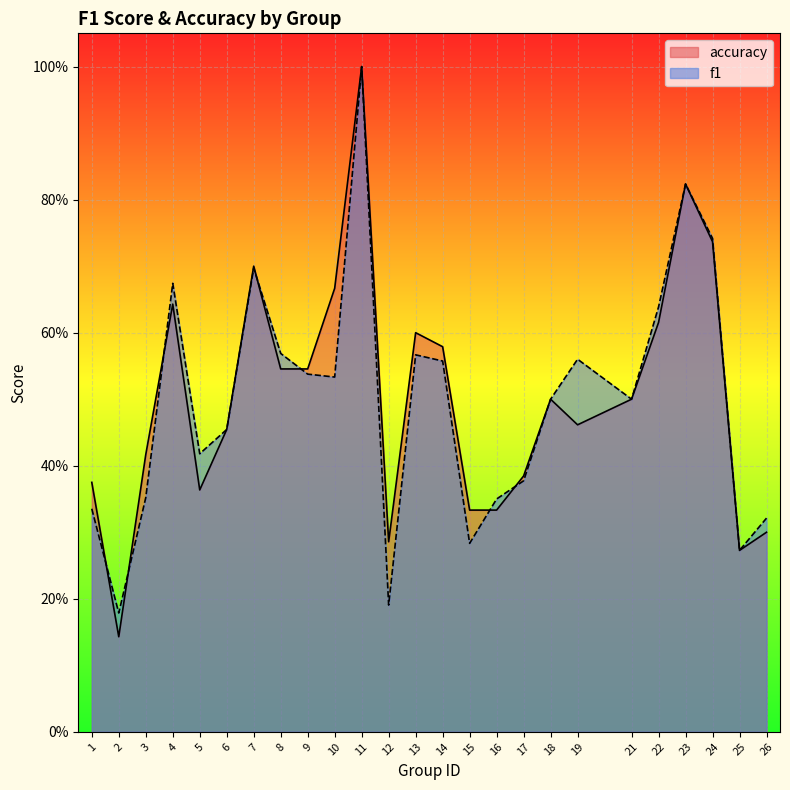

At how many categories does at least one series exceed 0?

25